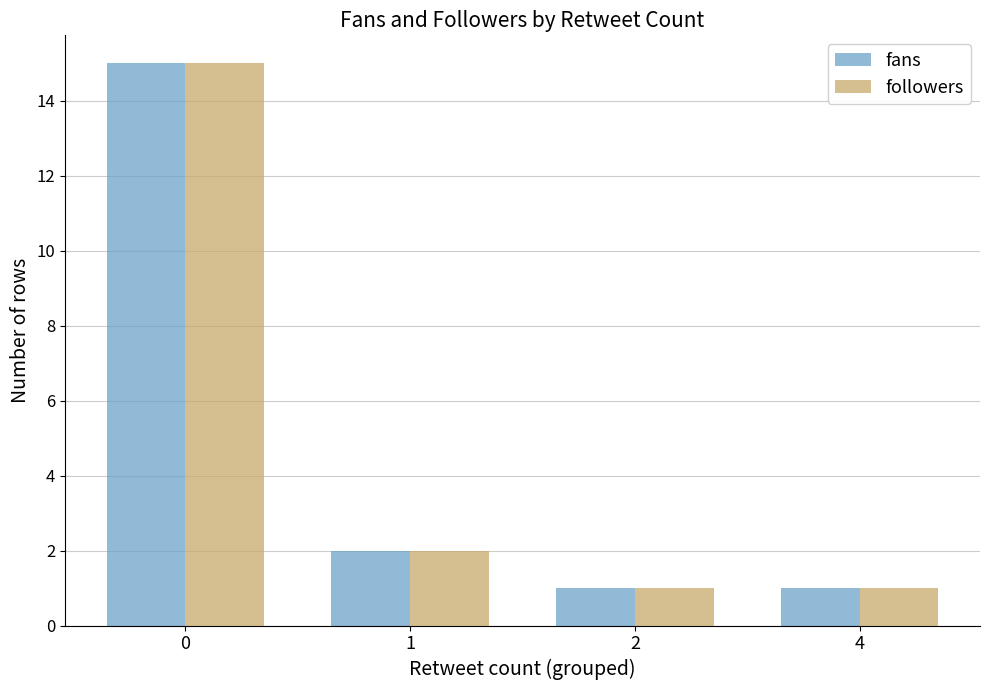

The fans series shows 0 at 2. True or false?

False